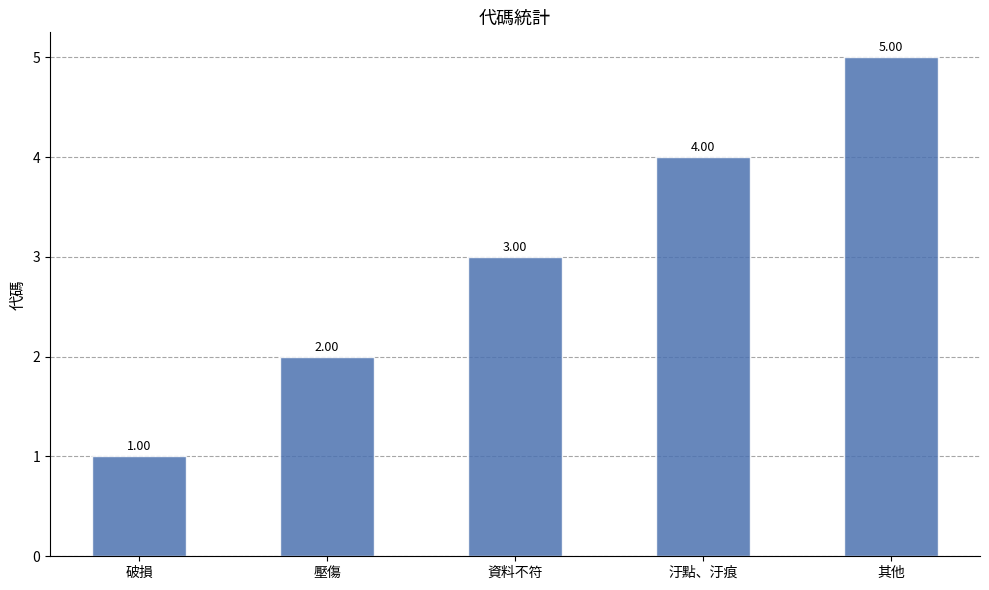

How many values are between 2 and 4?

3